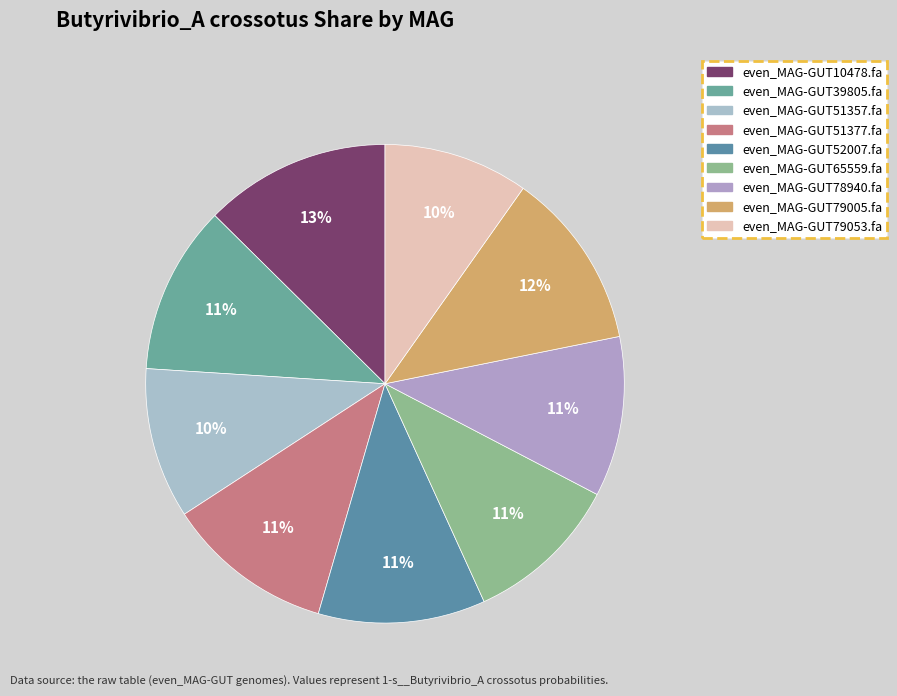

To the nearest percent, what is the average slice percentage?

11%